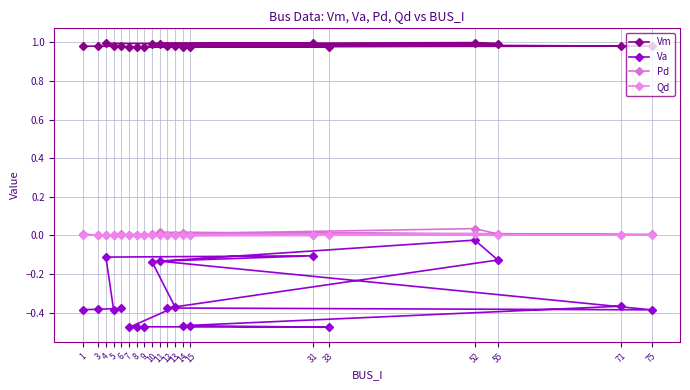

How many interior local valleys does the Va series have?

4